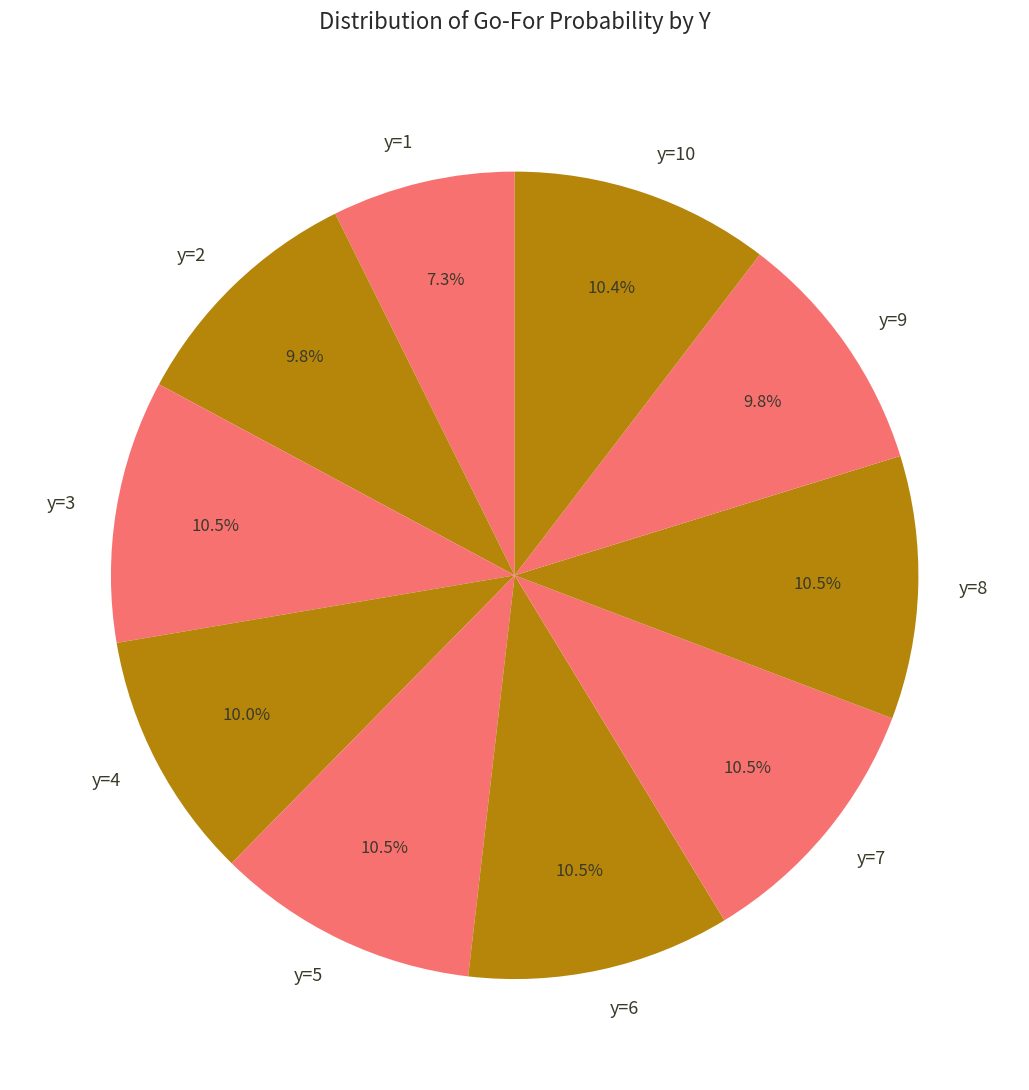

Which slice is the smallest?

y=1